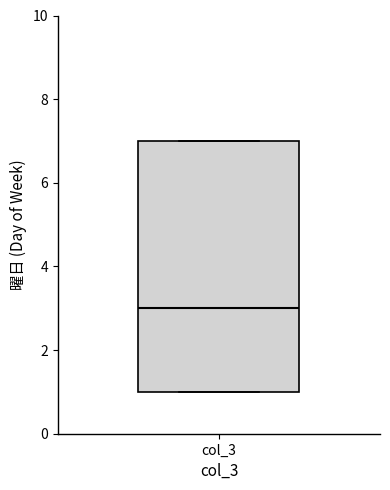

Where is the upper edge of the box for col_3 on the y-axis? The values are not printed on the chart, so give them approximately, as read against the axis.

7